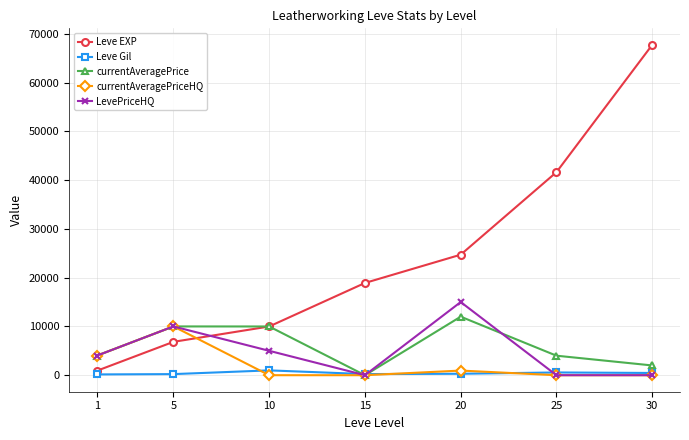

Does the chart have visible grid lines?

Yes